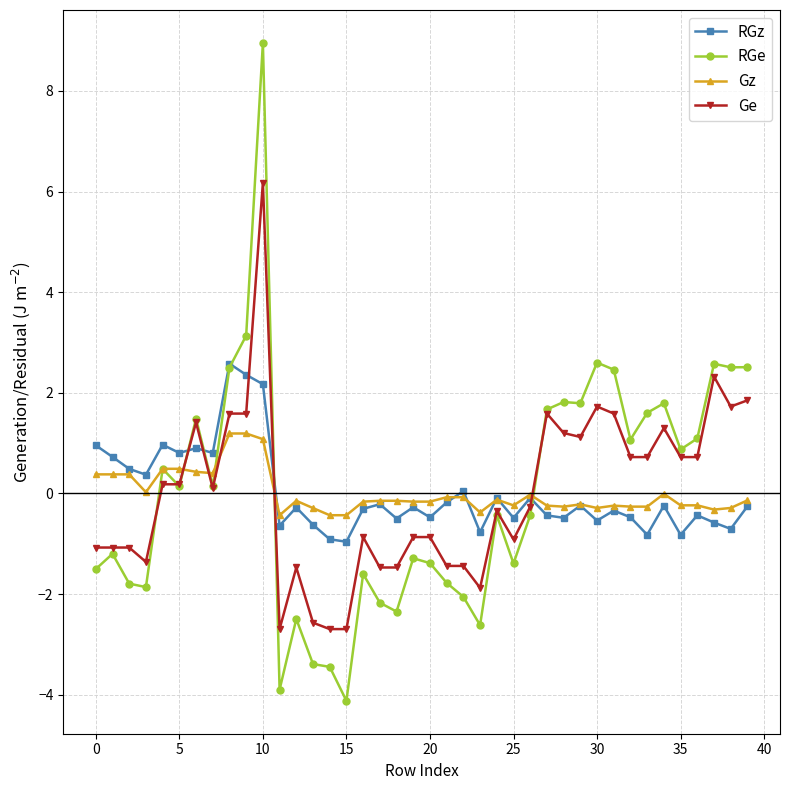

True or false: Ge has more than 0 interior local peaks.

True